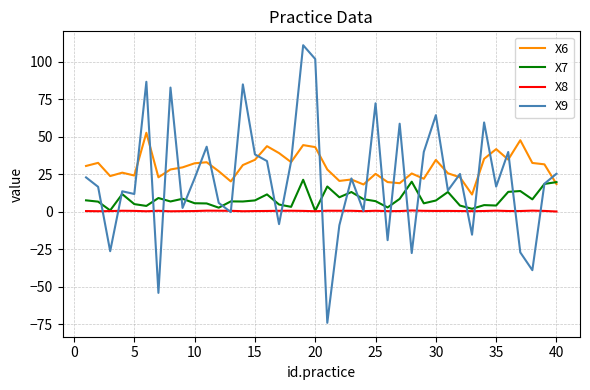

Rank the series by their maximum value, from highest to lowest.

X9, X6, X7, X8